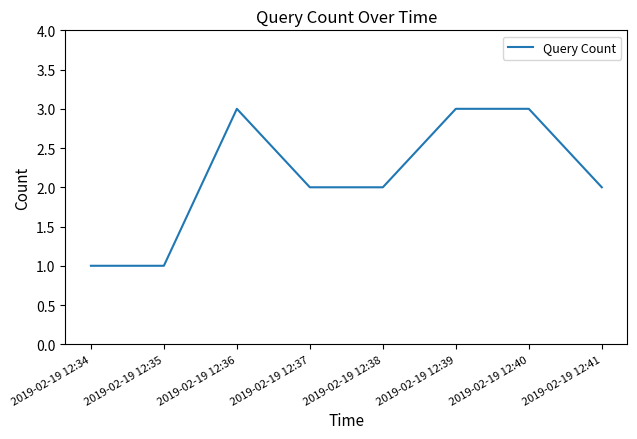

At which category does the data reach its first local peak?

2019-02-19 12:36